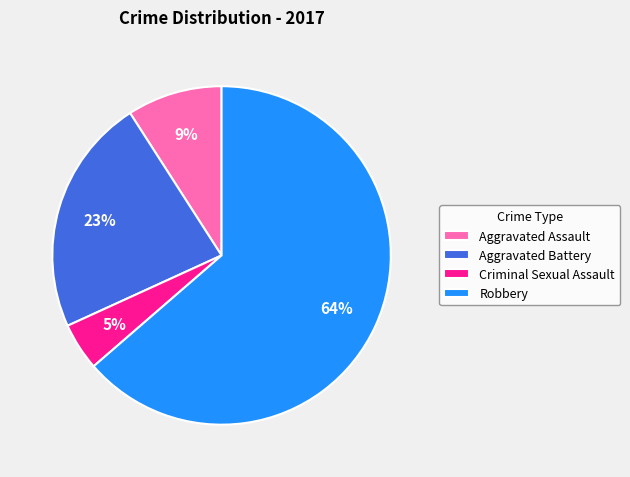

Which has a higher value, Robbery or Criminal Sexual Assault?

Robbery